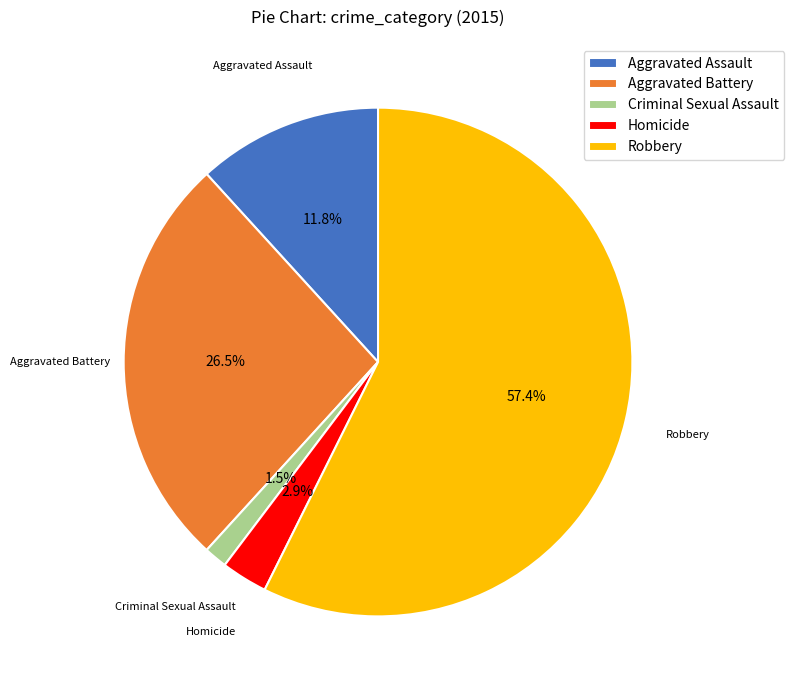

Is Aggravated Battery the majority of the pie?

No